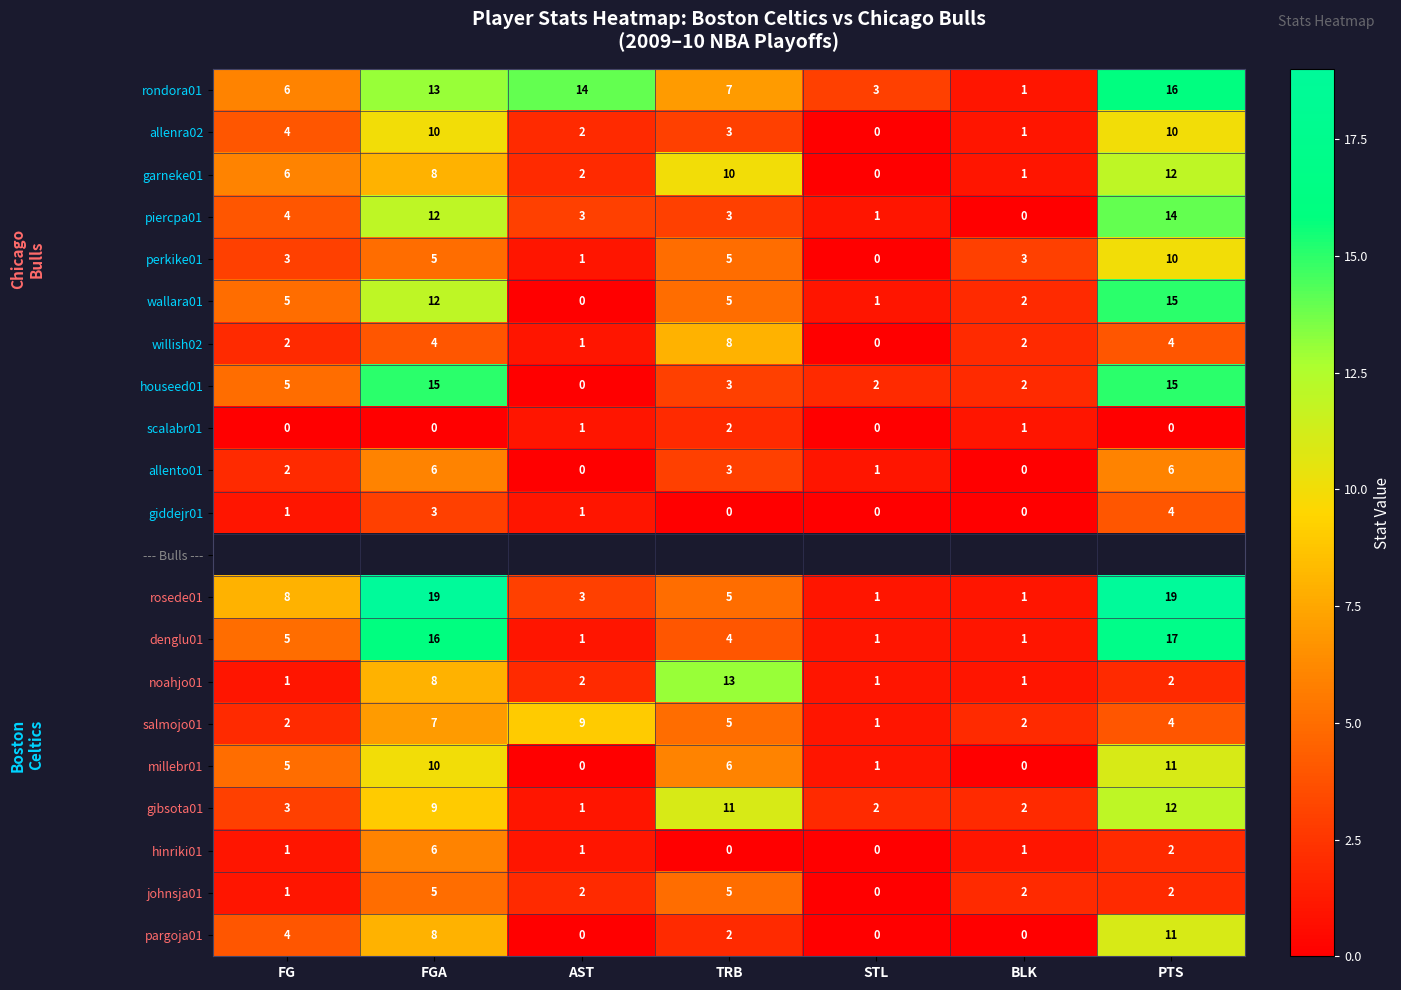

True or false: allenra02 has a value of 15 at PTS.

False